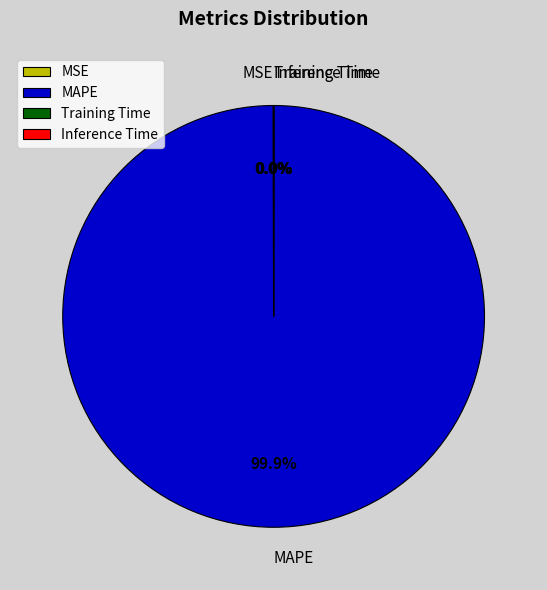

Does any single category account for the majority?

Yes